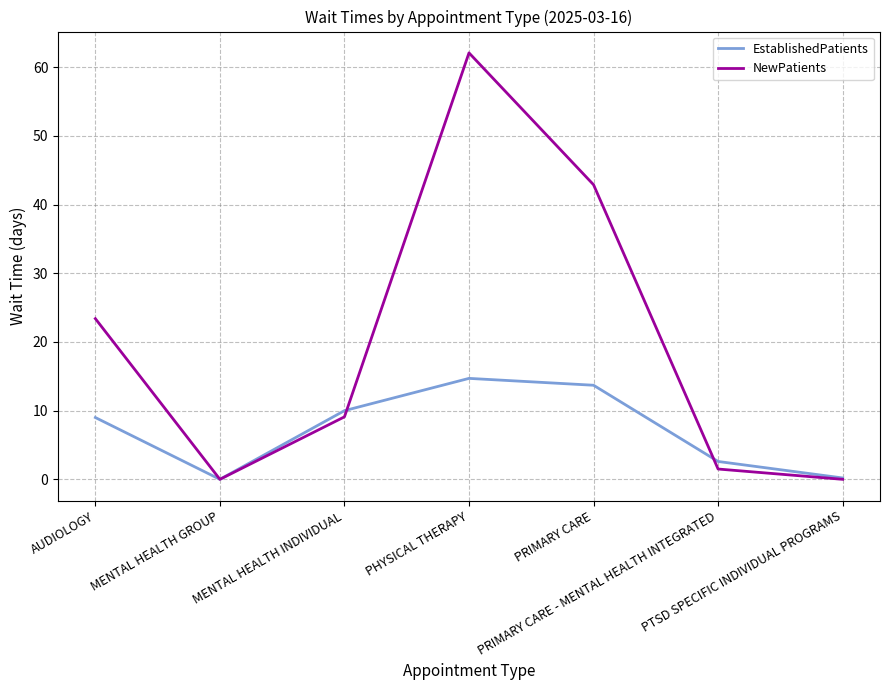

What is the greatest value displayed?

62.1